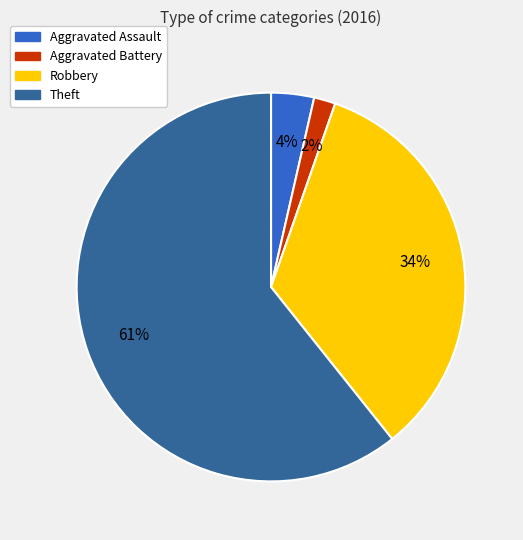

To the nearest percent, what percentage of the pie is Aggravated Battery?

2%